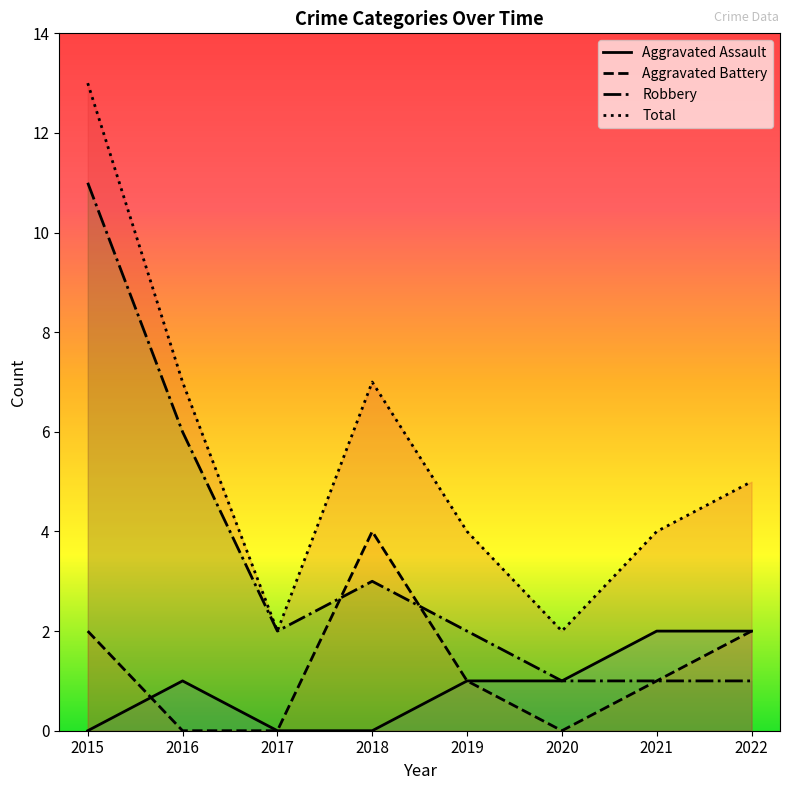

True or false: Total has a value of 4 at 2019.

True